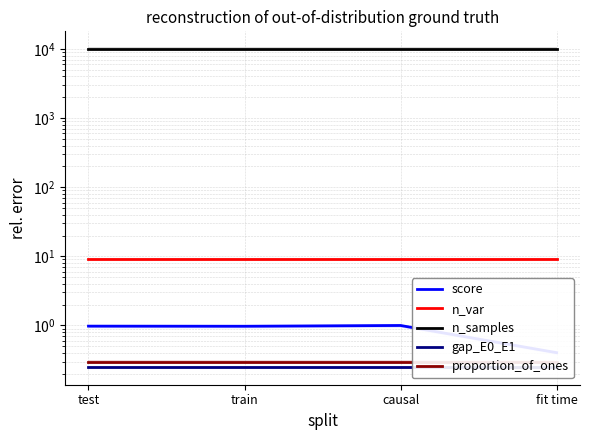

Reading left to right, list all the values displayed in this chart.

score: test=1.0	train=1.0	causal=1.0	fit time=0.4
n_var: test=9.0	train=9.0	causal=9.0	fit time=9.0
n_samples: test=10000.0	train=10000.0	causal=10000.0	fit time=10000.0
gap_E0_E1: test=0.2	train=0.2	causal=0.2	fit time=0.2
proportion_of_ones: test=0.3	train=0.3	causal=0.3	fit time=0.3